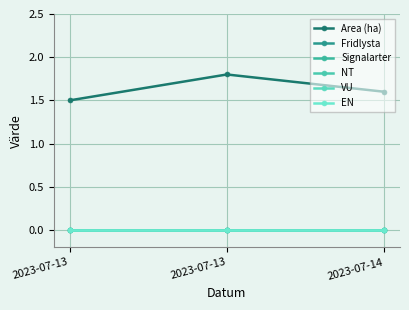

Where is Area (ha) nearest to the value 1?

2023-07-13